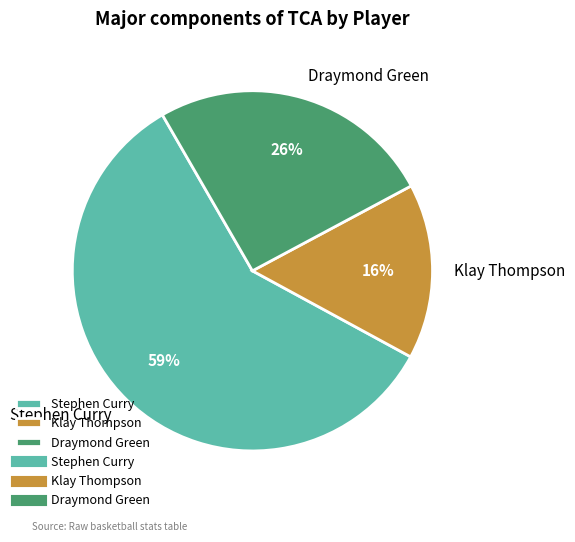

Count the number of slices in the pie.

3